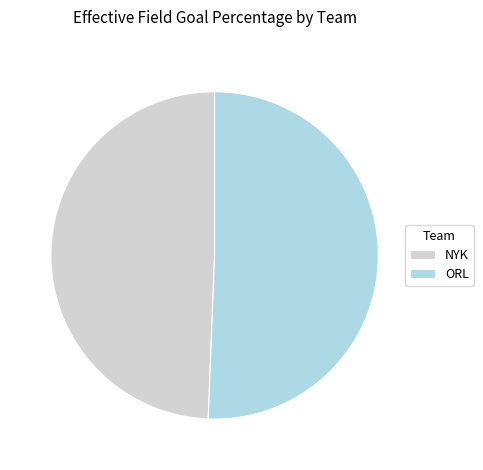

What is the smallest slice in the pie chart?

NYK